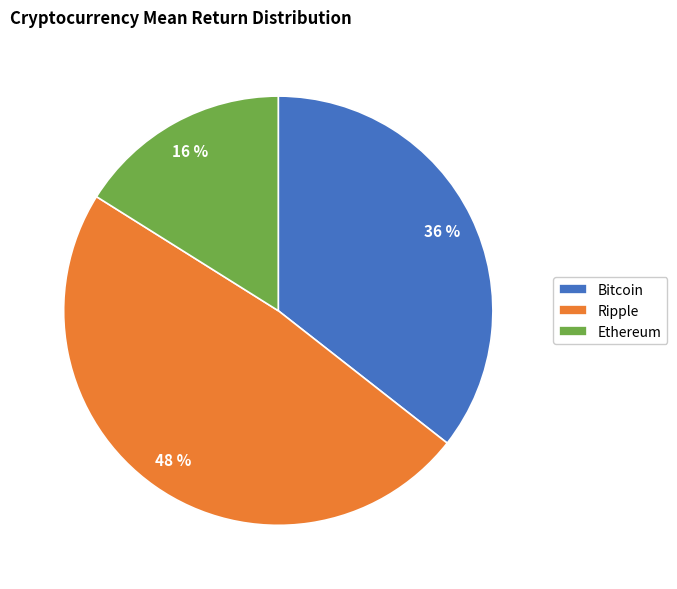

What is the smallest slice in the pie chart?

Ethereum